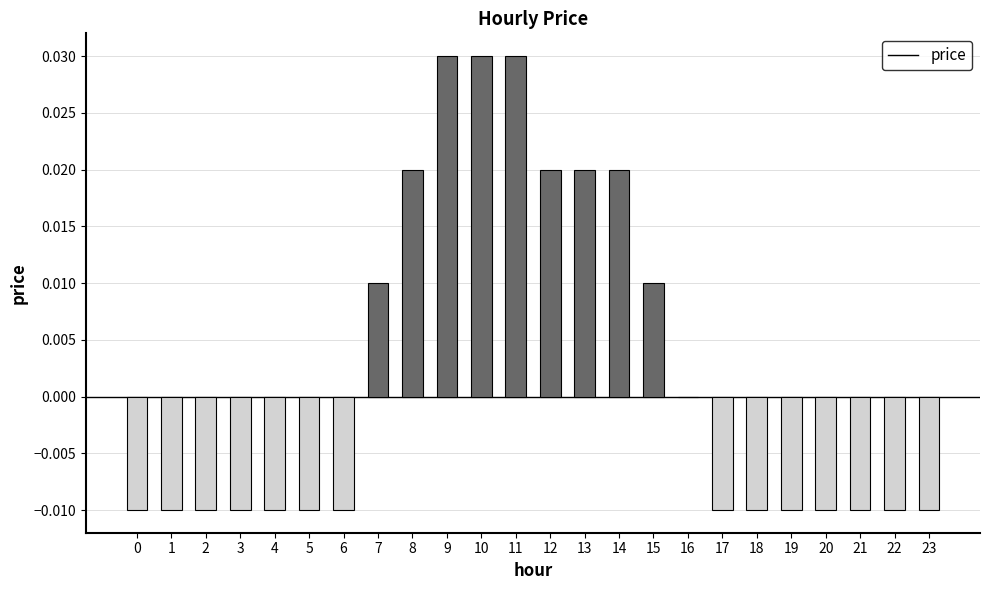

Are the bars horizontal?

No